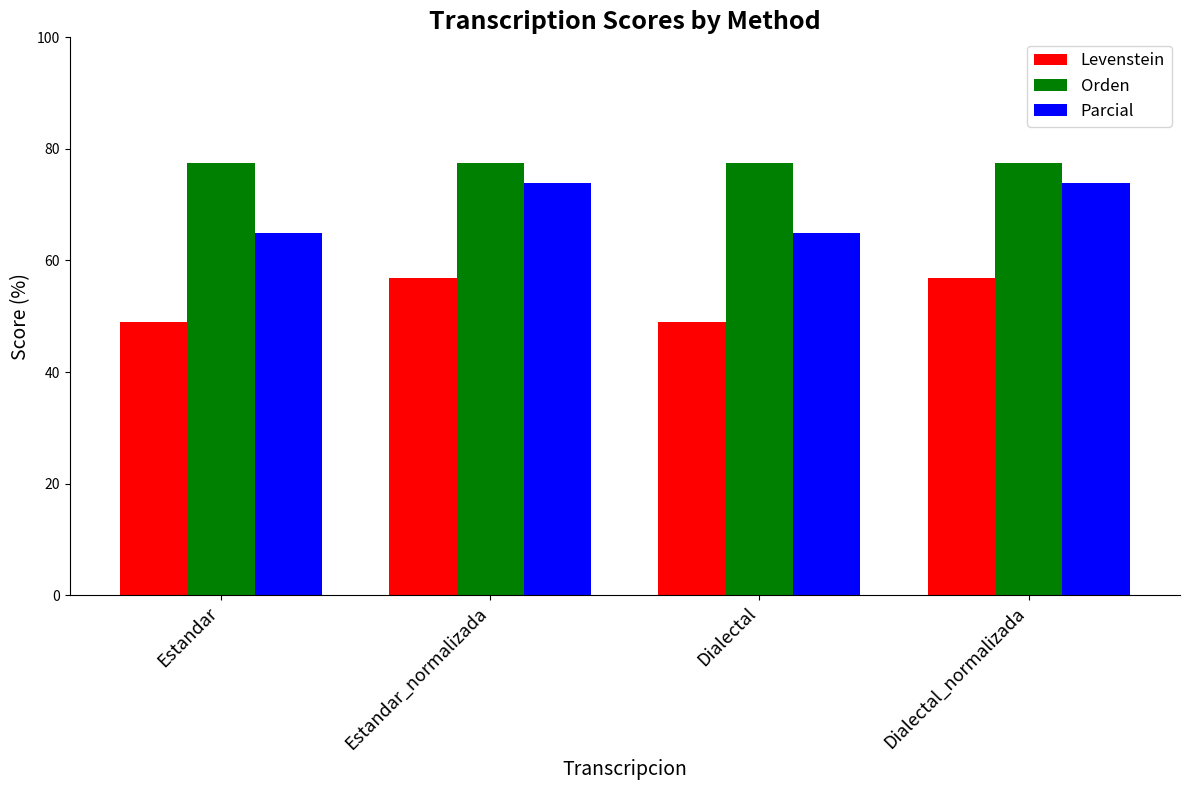

Which series changed the most between Estandar_normalizada and Dialectal?

Parcial